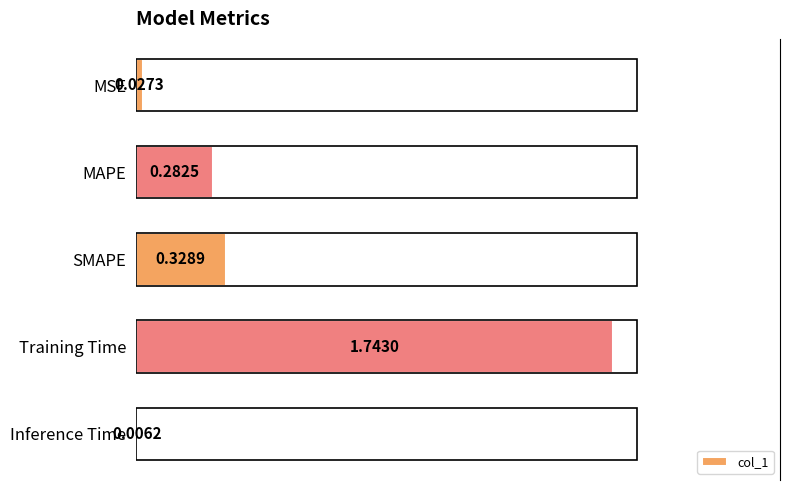

What is the sum of the values at MSE and Training Time?

1.8